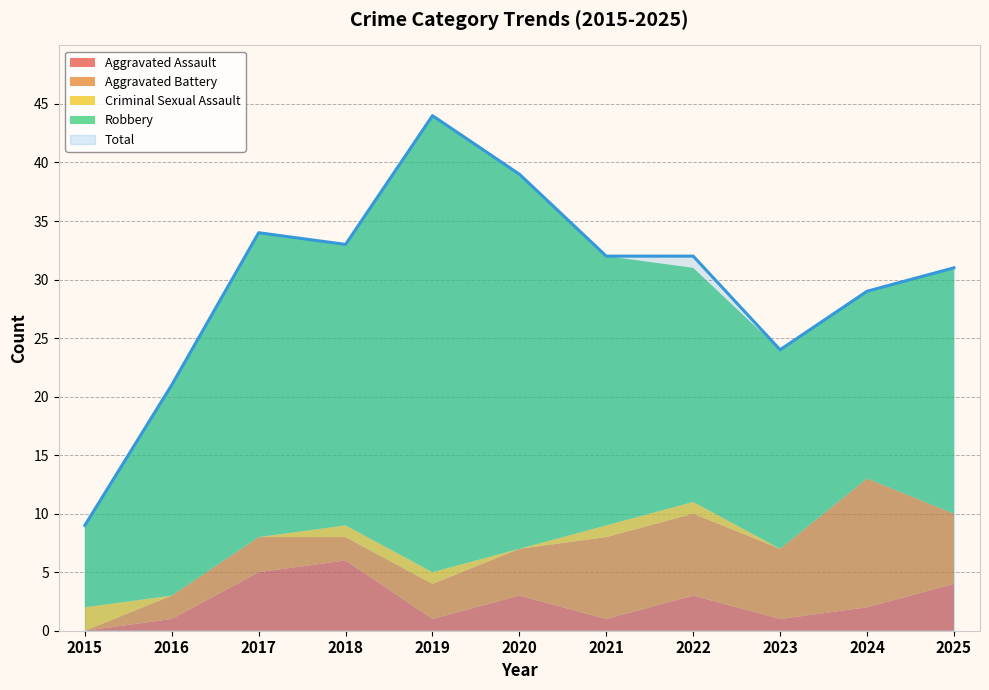

What are all the series names shown in the legend?

Aggravated Assault, Aggravated Battery, Criminal Sexual Assault, Robbery, Total